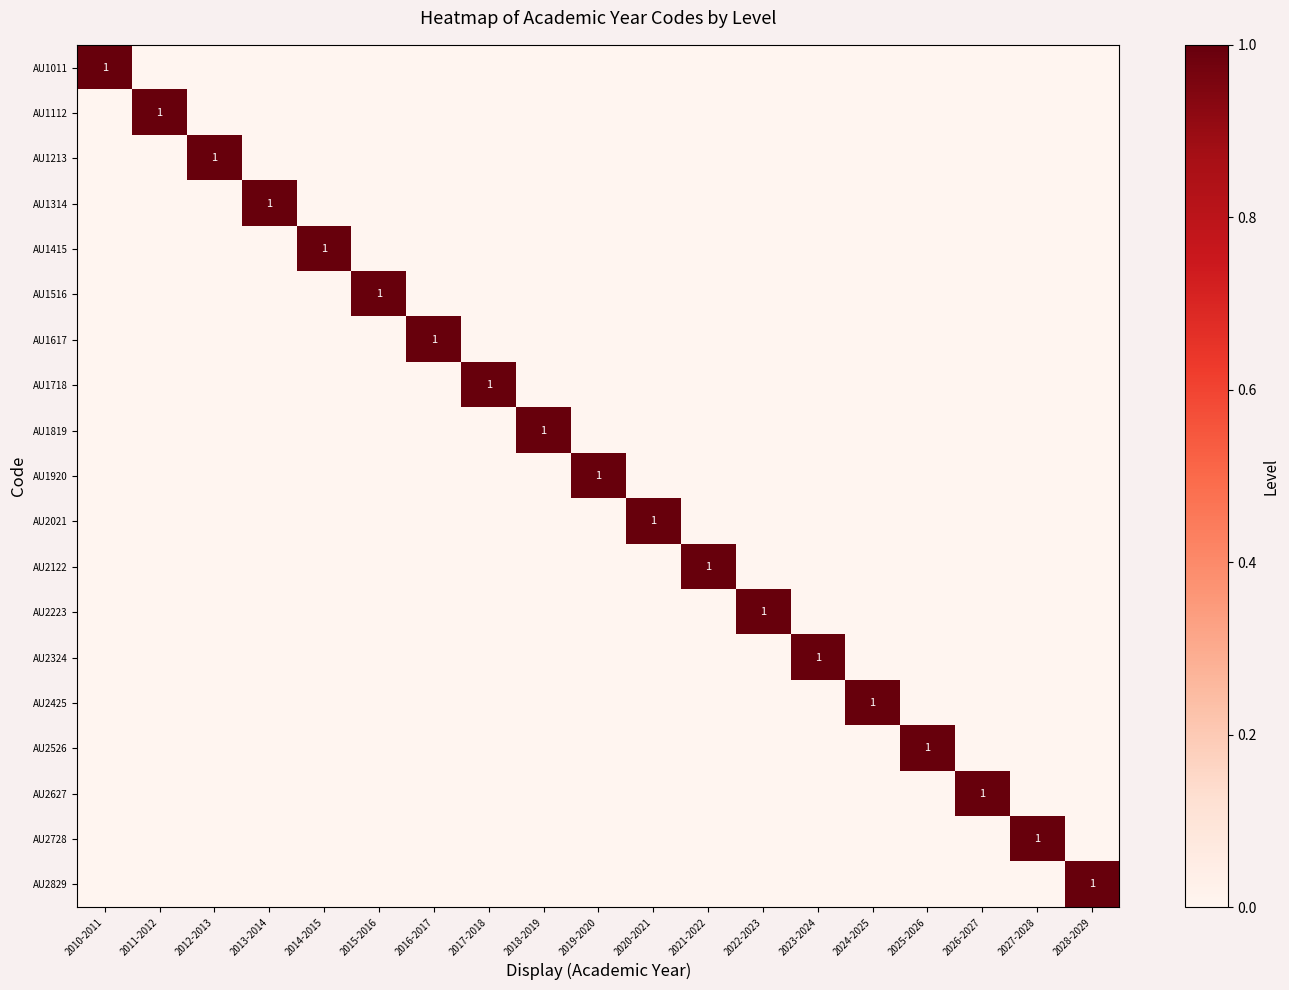

Which has a higher value, 2025-2026 or 2018-2019?

2025-2026